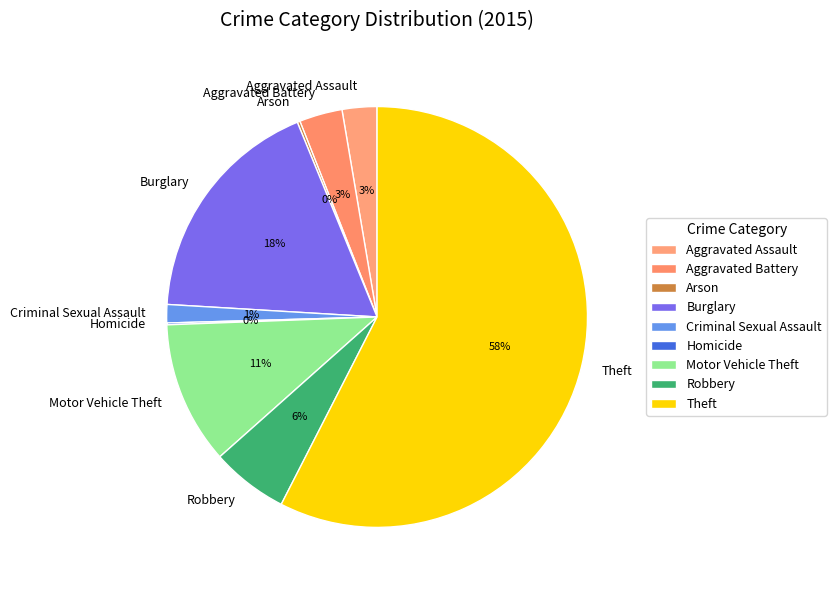

Does Robbery represent more than half of the total?

No